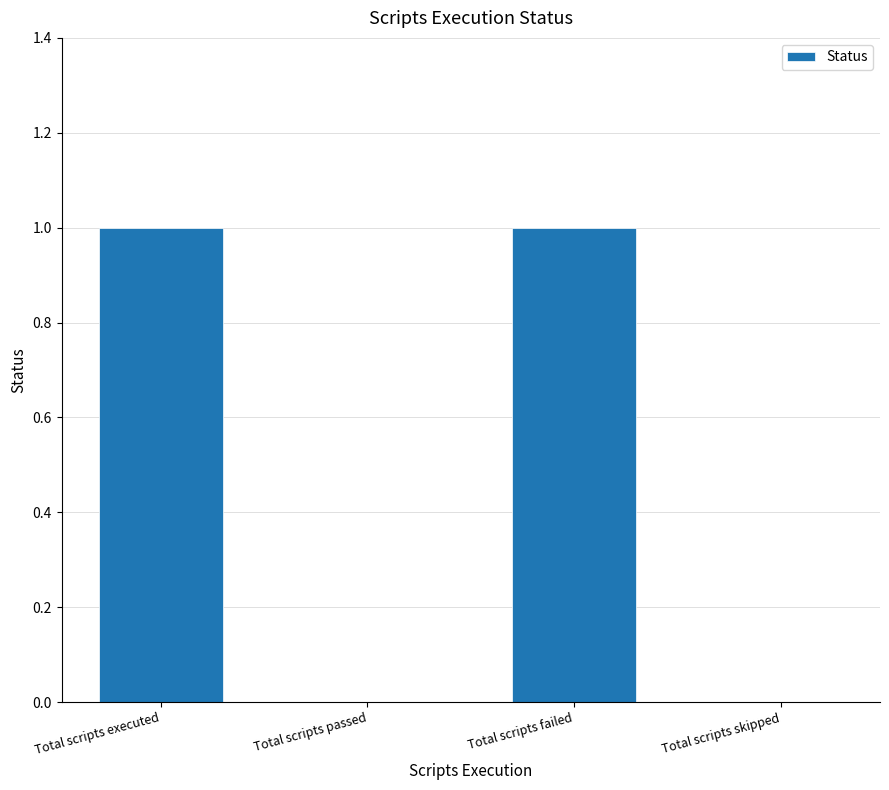

Count the values in the range 0 to 1.

4